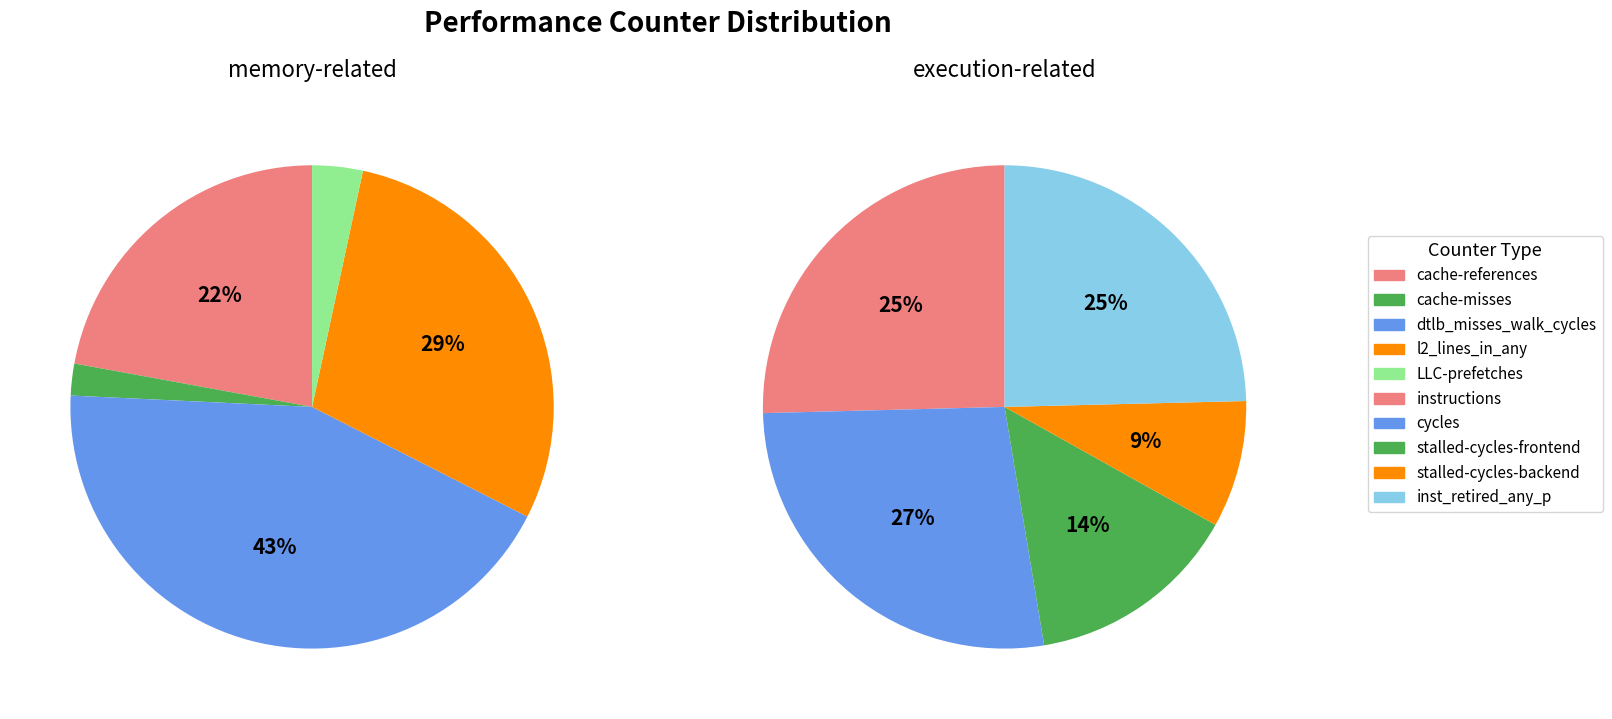

Is there any slice that represents more than half of the pie?

No